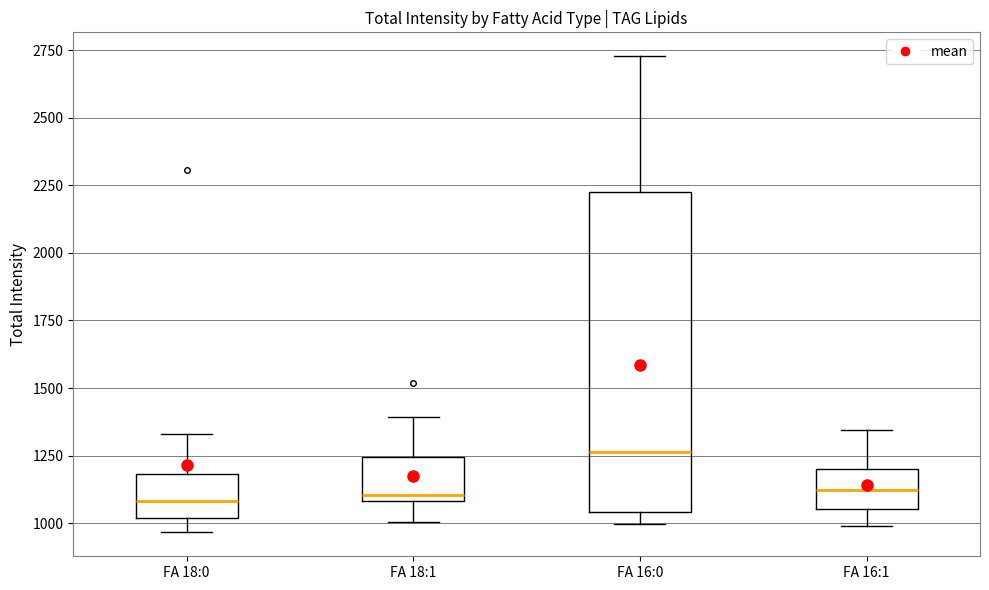

Comparing the boxes themselves (not the whiskers), which one is the tallest?

FA 16:0